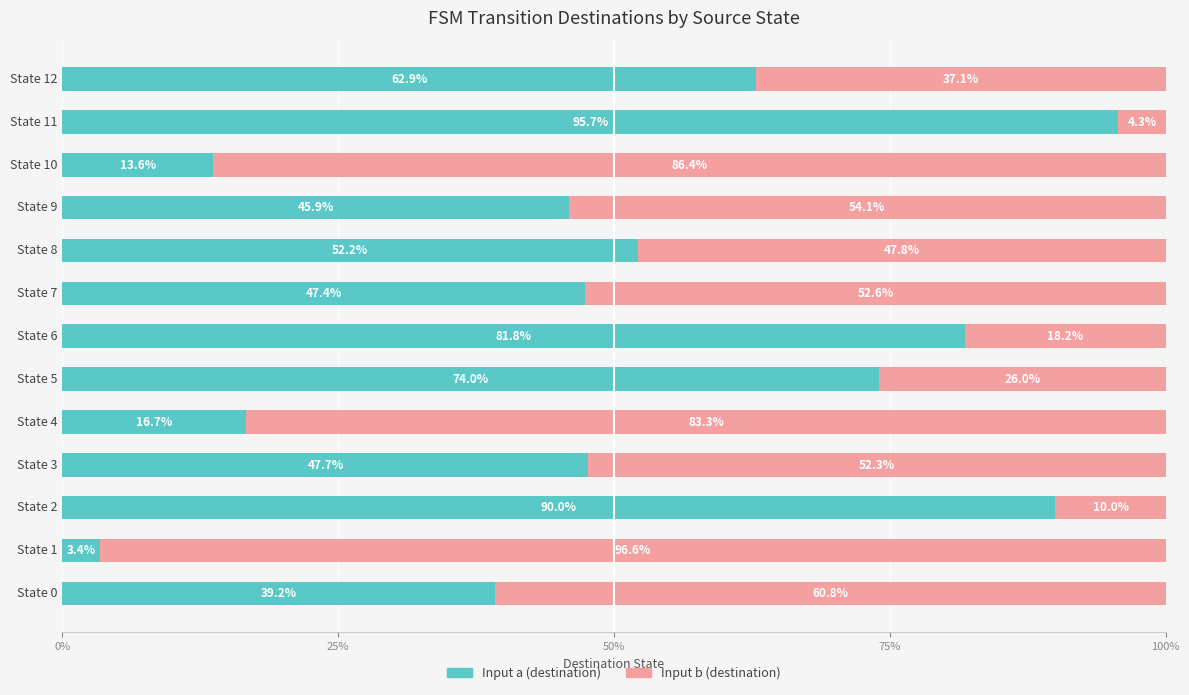

How many data points does each series have?

13